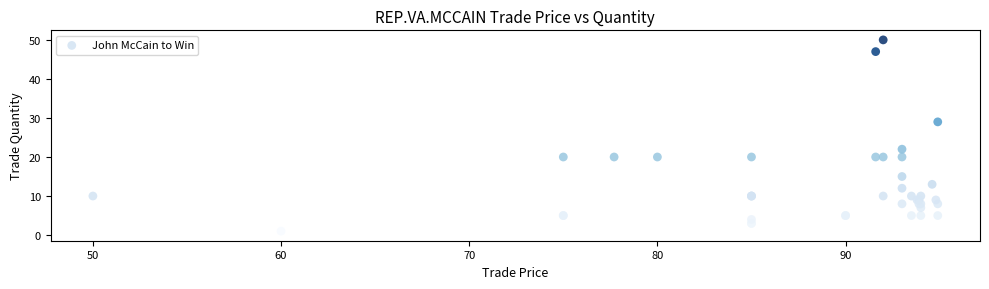

What Y value in the scatter plot is closest to 25?

22